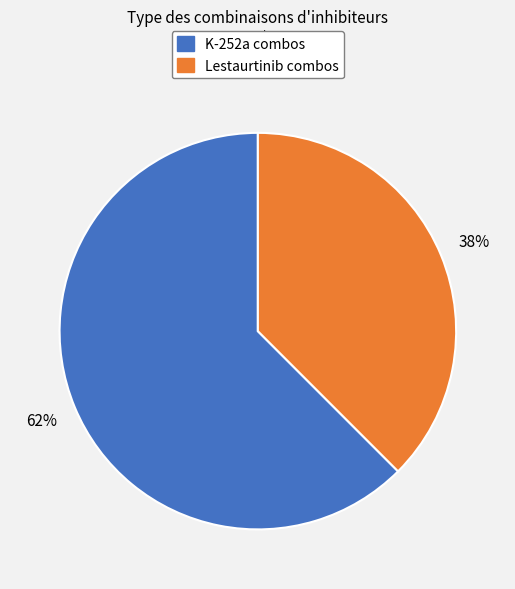

Does any single category account for the majority?

Yes